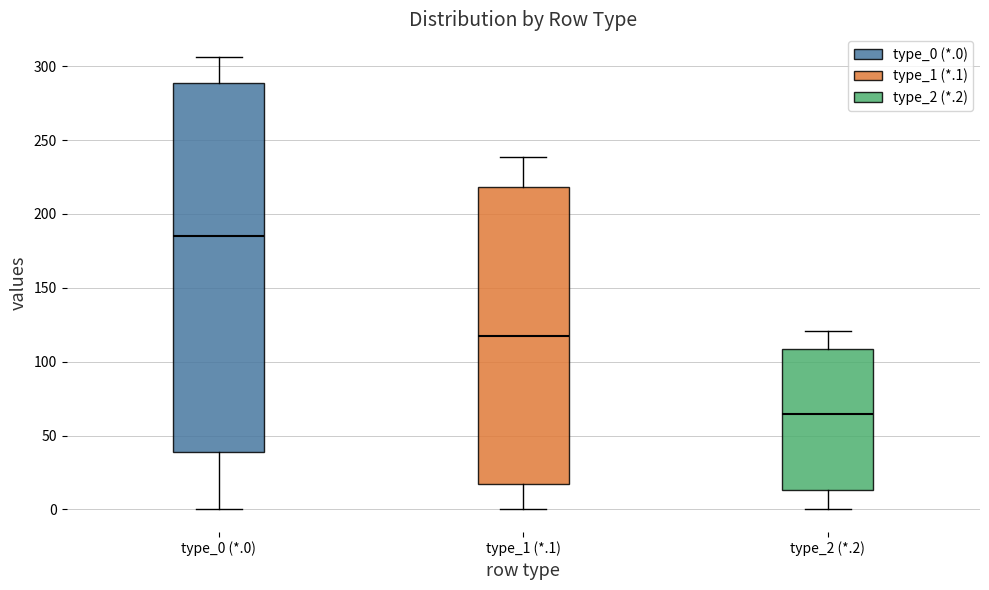

Where is the lower edge of the box for type_1 (*.1) on the y-axis? The values are not printed on the chart, so give them approximately, as read against the axis.

15